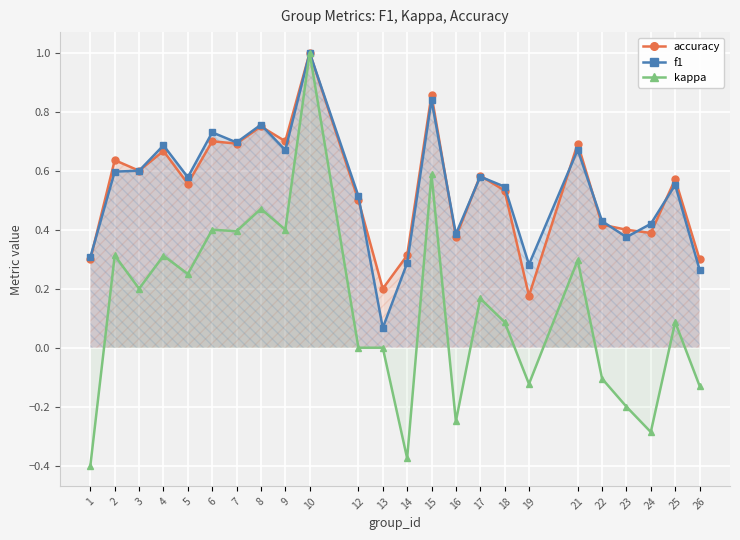

Where is the first local maximum for accuracy?

2